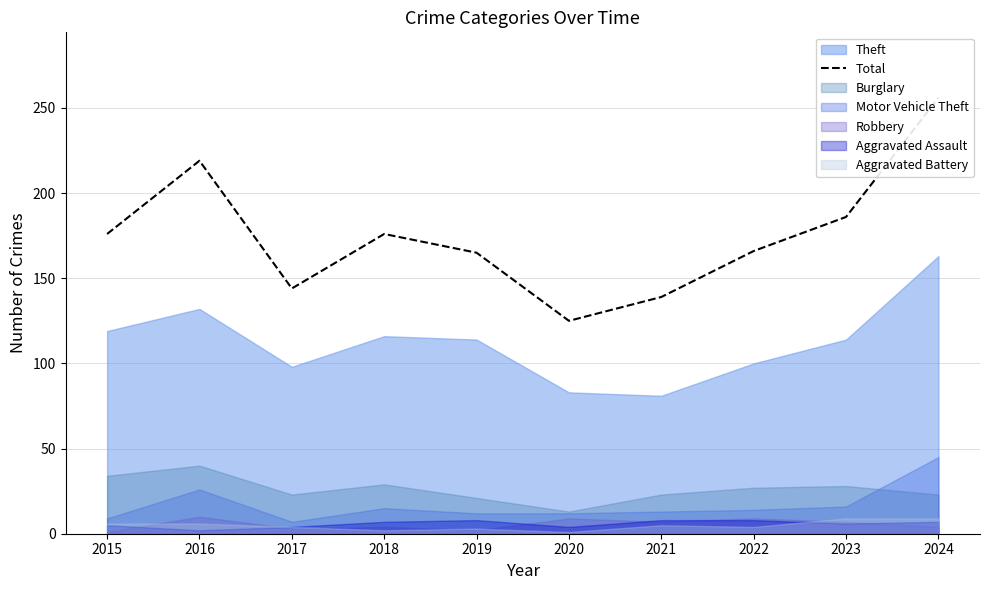

Reading left to right, extract all data points from this chart.

2015=176	2016=219	2017=144	2018=176	2019=165	2020=125	2021=139	2022=166	2023=186	2024=256